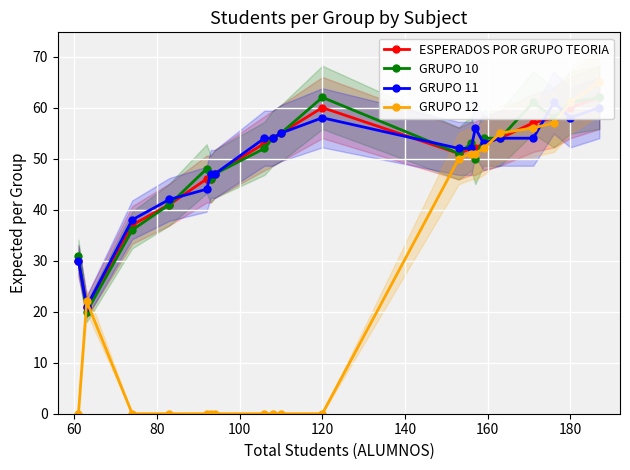

How many intersections are there between ESPERADOS POR GRUPO TEORIA and GRUPO 11?

5